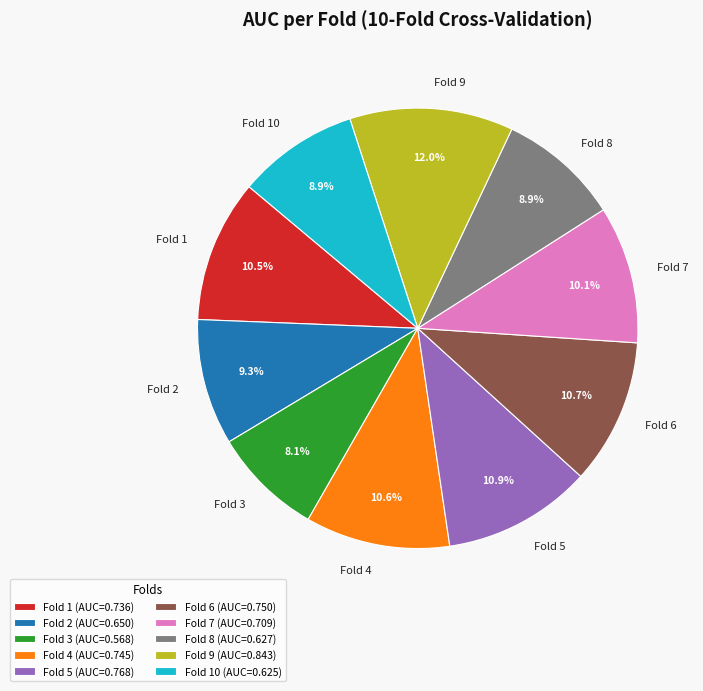

To the nearest percent, what is the average slice percentage?

10%